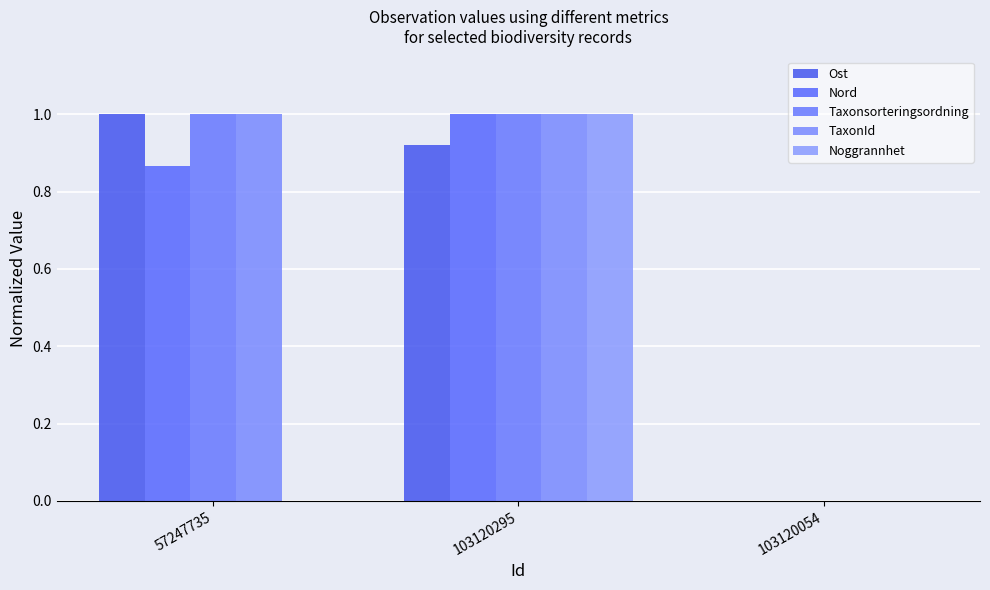

What is the difference between the Noggrannhet values at 103120054 and 103120295?

1.0